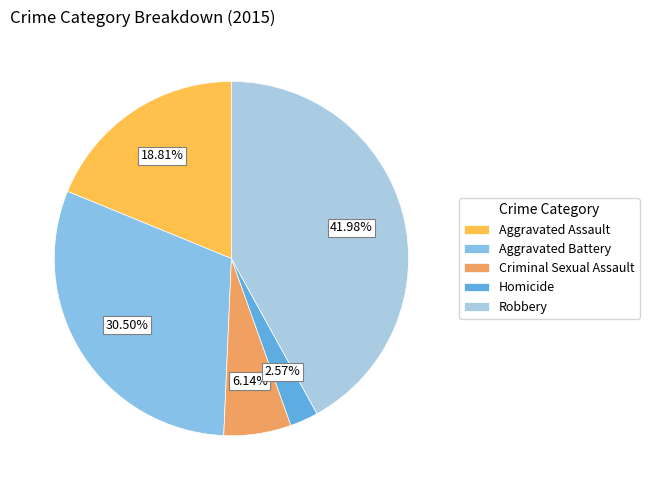

Between Aggravated Battery and Aggravated Assault, which is larger?

Aggravated Battery